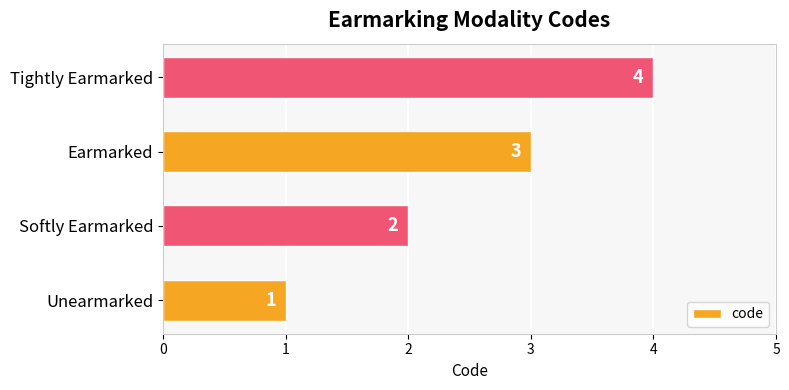

How many data points are less than 3?

2